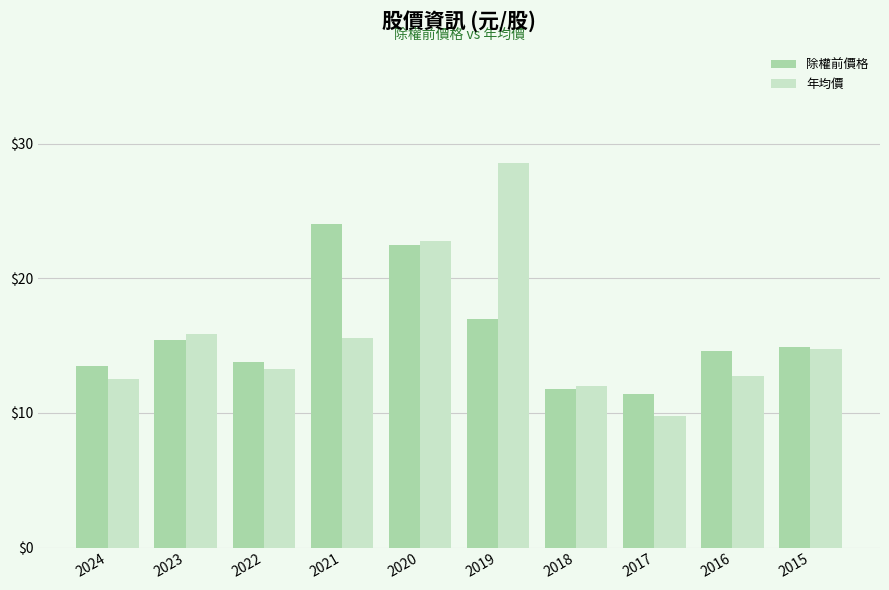

What is the sum of all 年均價 values?

158.0